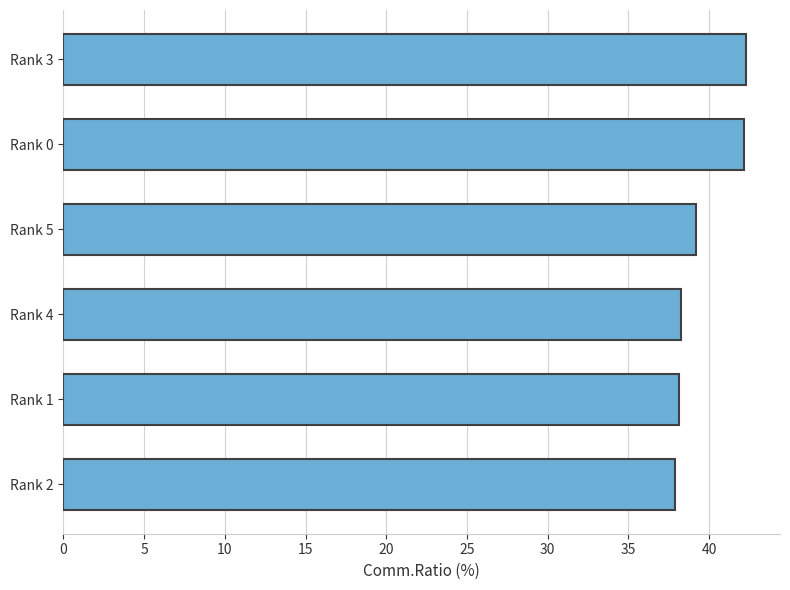

Which has a higher value, Rank 4 or Rank 0?

Rank 0